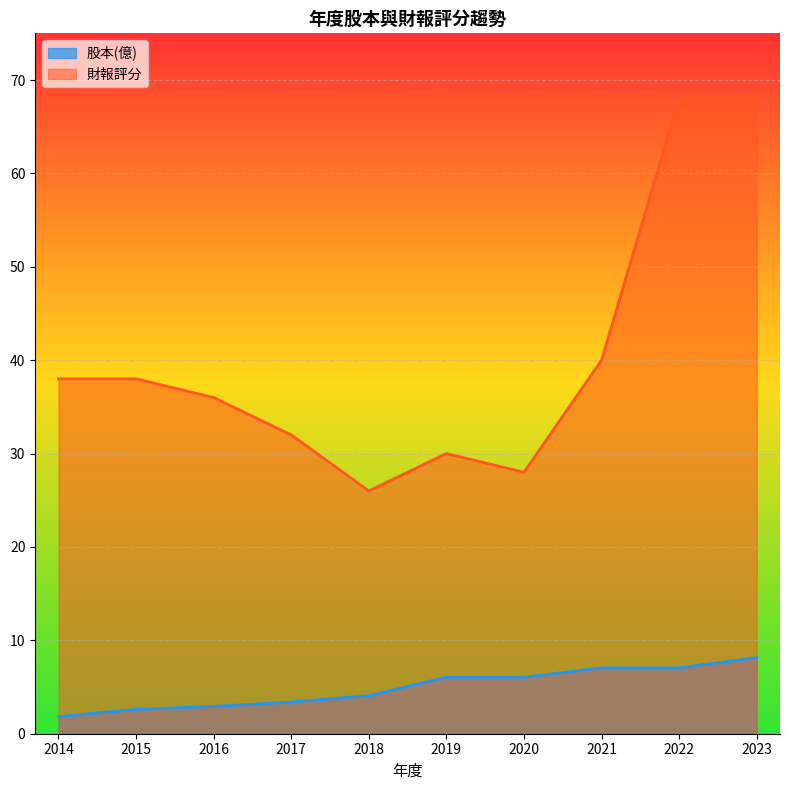

Reading left to right, extract all data points from this chart.

股本(億): 2014=1.8	2015=2.6	2016=2.9	2017=3.4	2018=4.1	2019=6.0	2020=6.0	2021=7.0	2022=7.0	2023=8.2
財報評分: 2014=38.0	2015=38.0	2016=36.0	2017=32.0	2018=26.0	2019=30.0	2020=28.0	2021=40.0	2022=68.0	2023=68.0